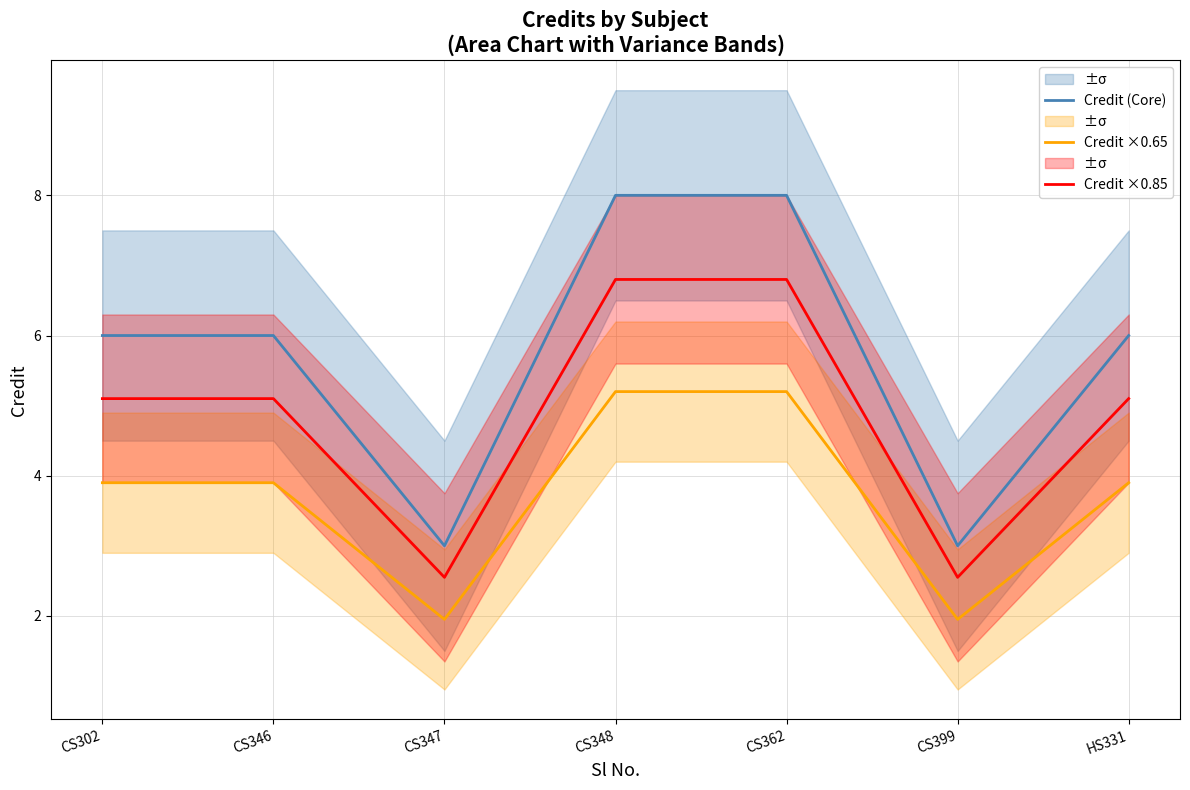

How many interior local valleys does the Credit (Core) series have?

2